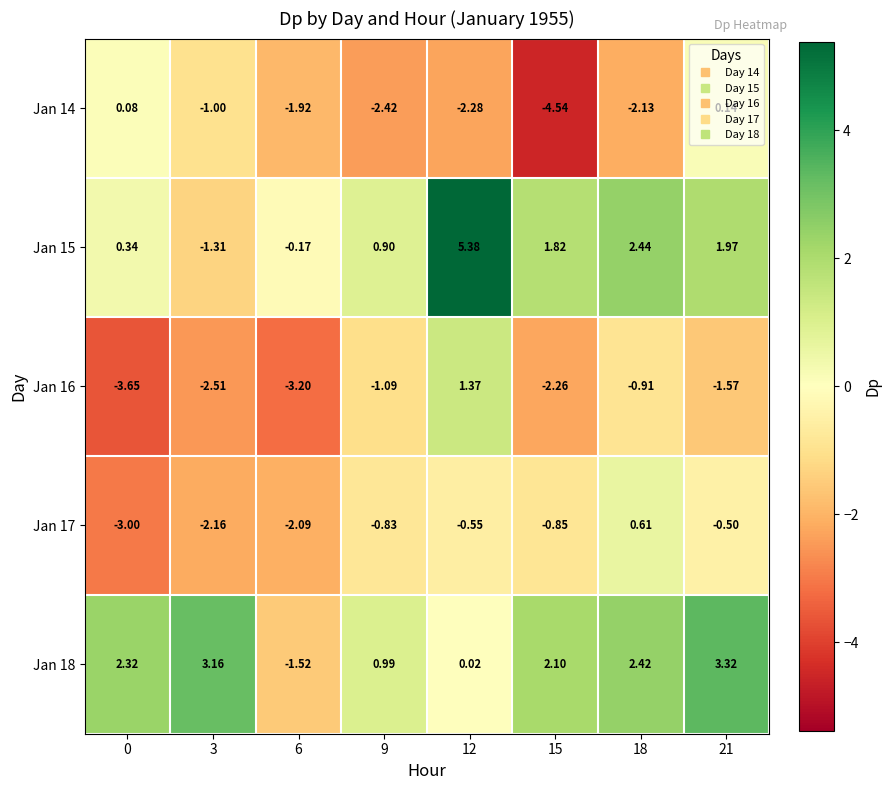

Is the value of Jan 16 at 12 greater than the value of Jan 18 at 6?

Yes